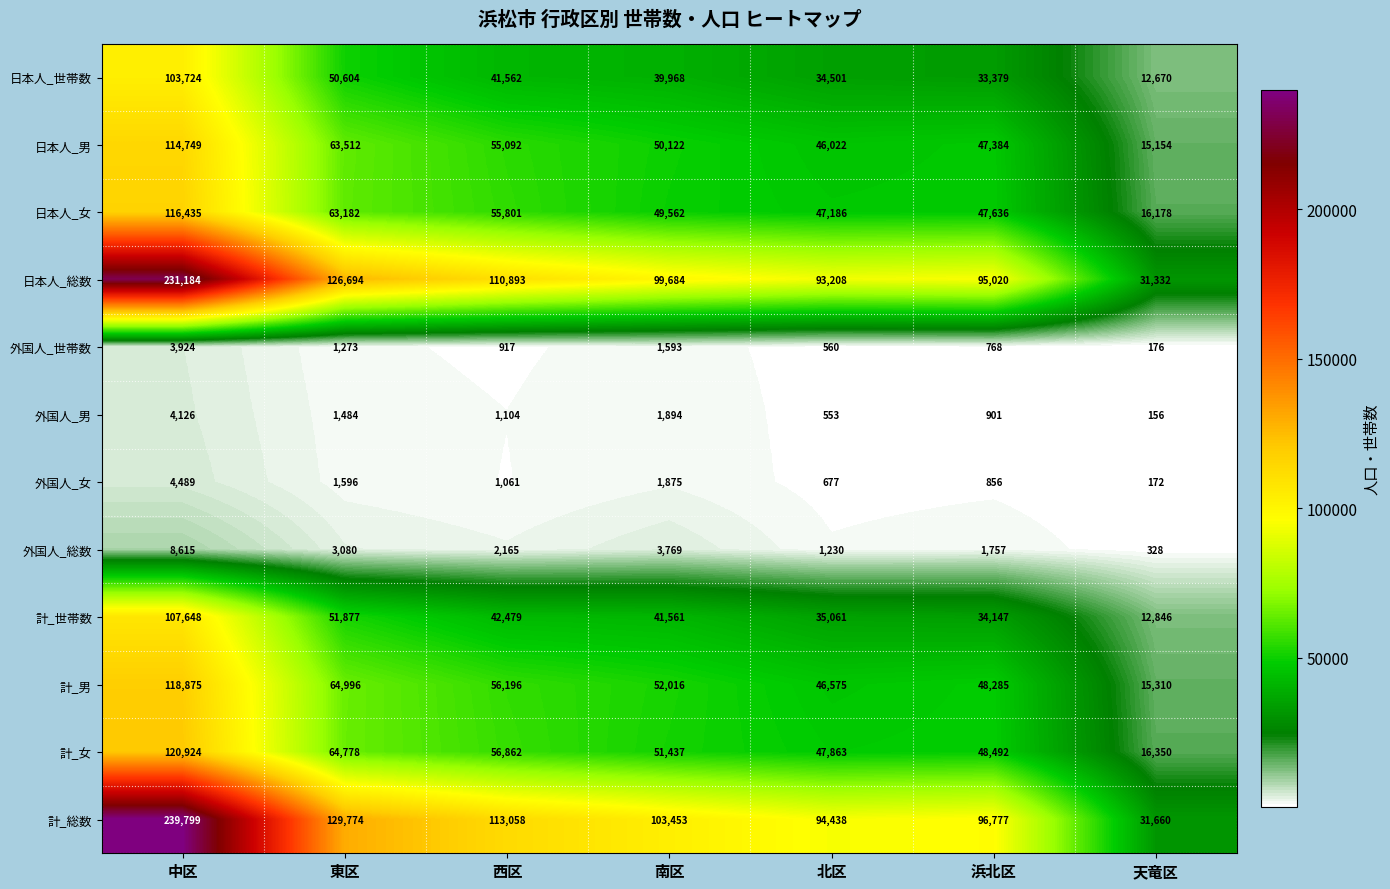

What is the sum of all 計_総数 values?

808959